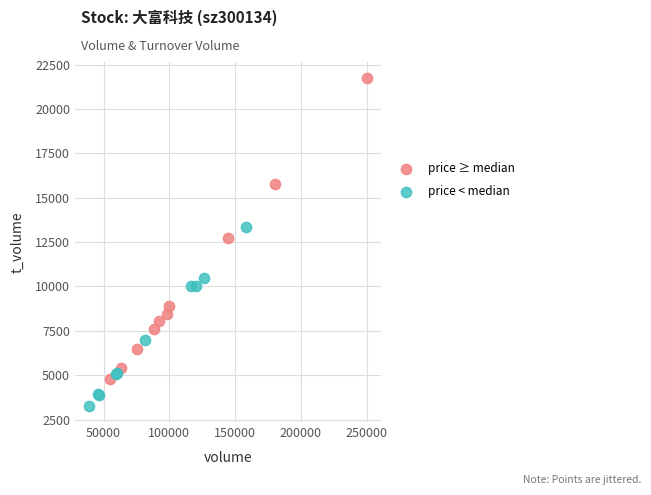

What are all the series names shown in the legend?

price ≥ median, price < median